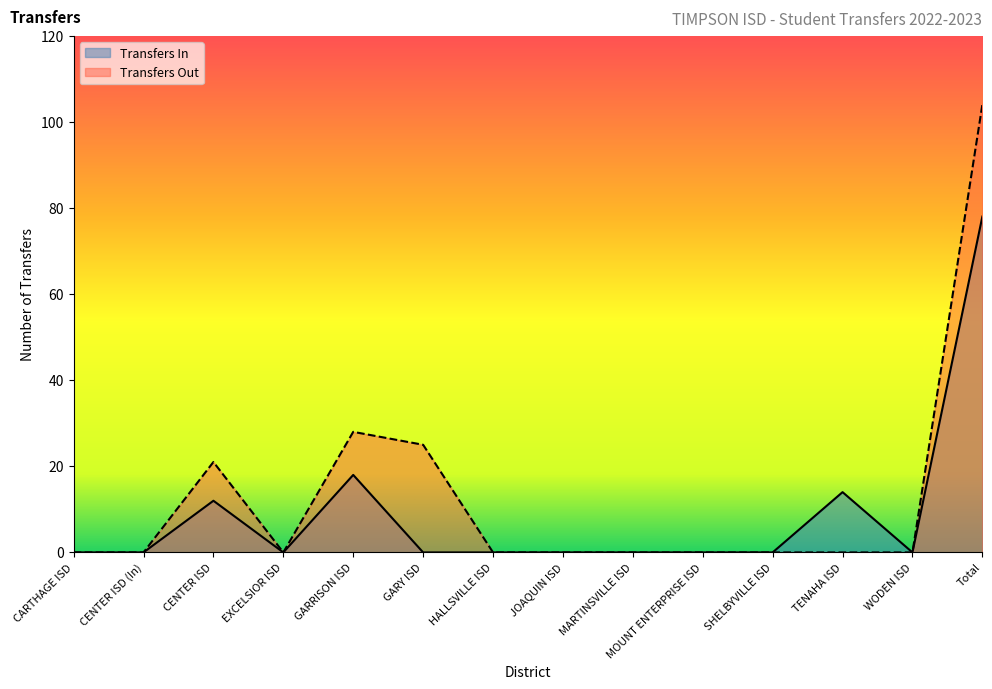

Rank the categories by Transfers In value from lowest to highest.

CARTHAGE ISD, CENTER ISD (In), EXCELSIOR ISD, GARY ISD, HALLSVILLE ISD, JOAQUIN ISD, MARTINSVILLE ISD, MOUNT ENTERPRISE ISD, SHELBYVILLE ISD, WODEN ISD, CENTER ISD, TENAHA ISD, GARRISON ISD, Total